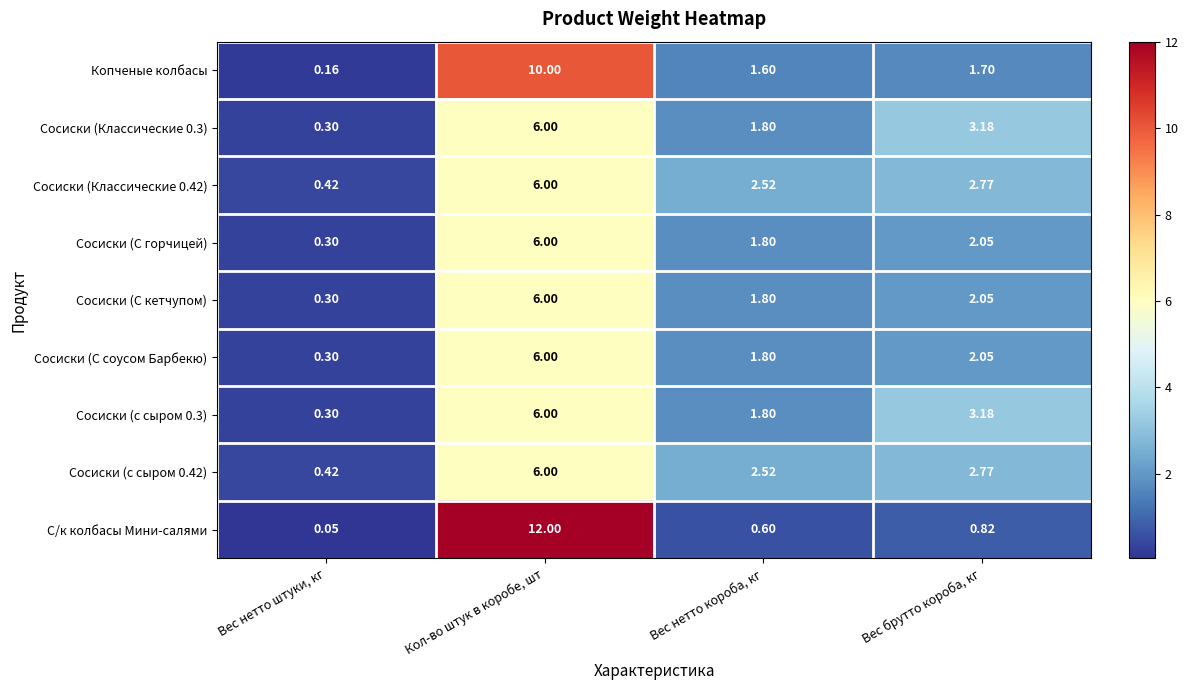

Which series changed the most between Вес нетто штуки, кг and Кол-во штук в коробе, шт?

С/к колбасы Мини-салями